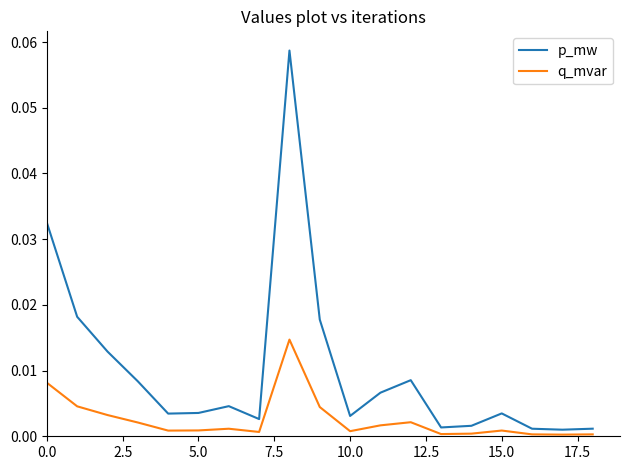

Which series has the widest spread of values?

p_mw